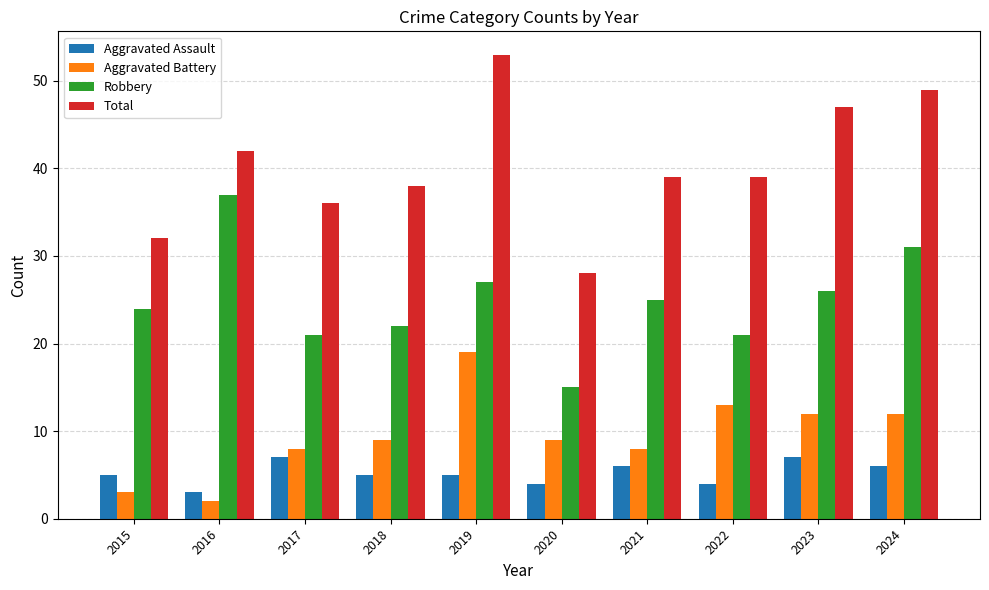

How many bars are there in each group?

4